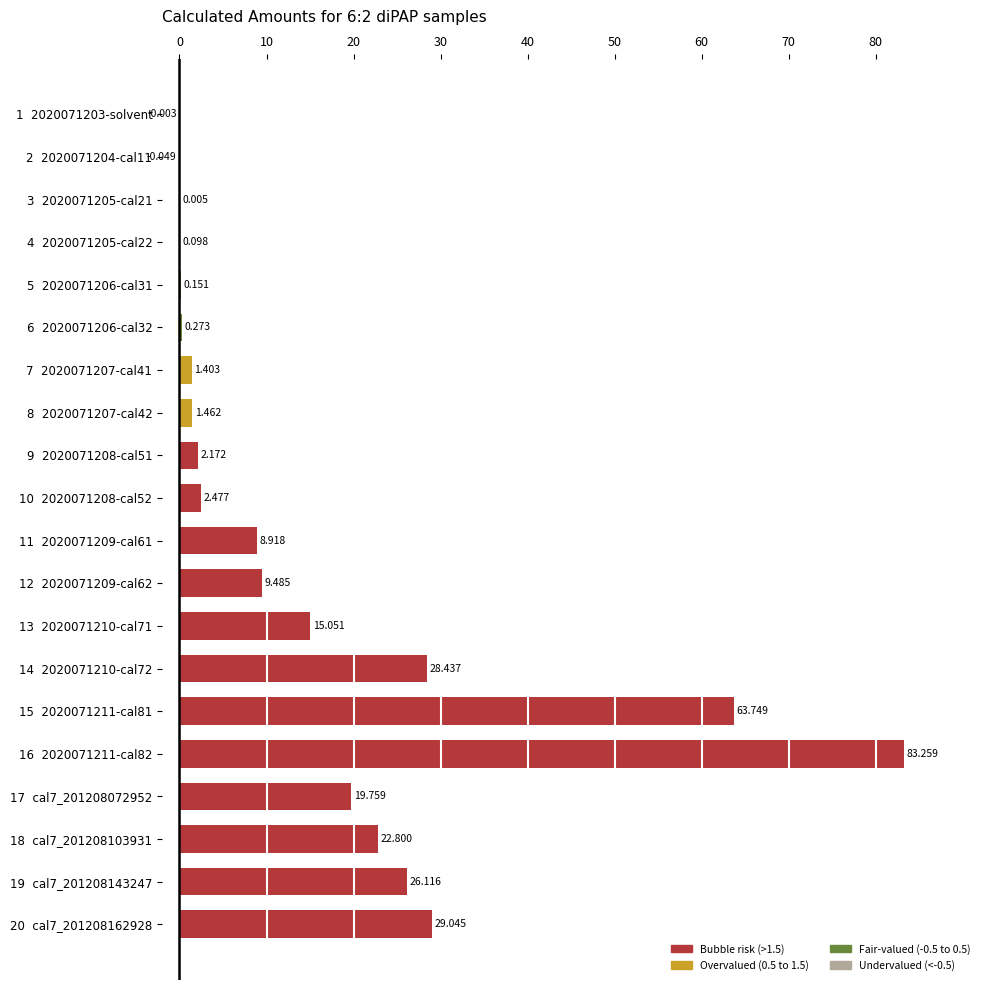

How many data points does each series have?

20